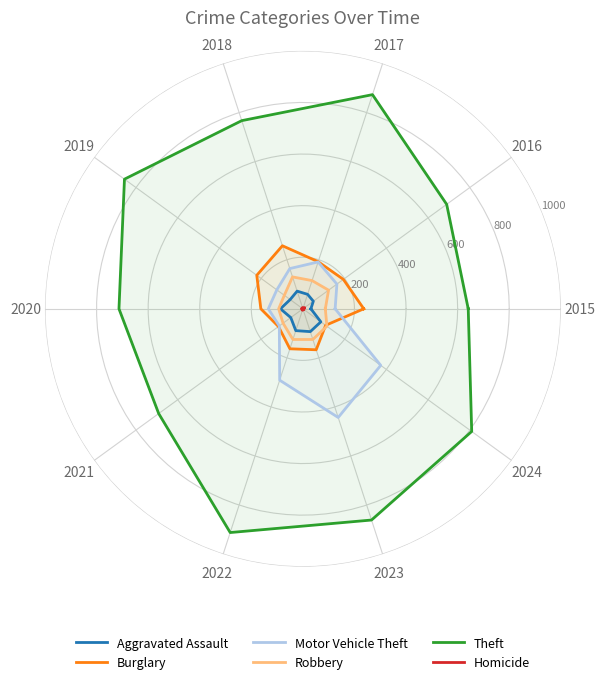

What are all the series names shown in the legend?

Aggravated Assault, Burglary, Motor Vehicle Theft, Robbery, Theft, Homicide